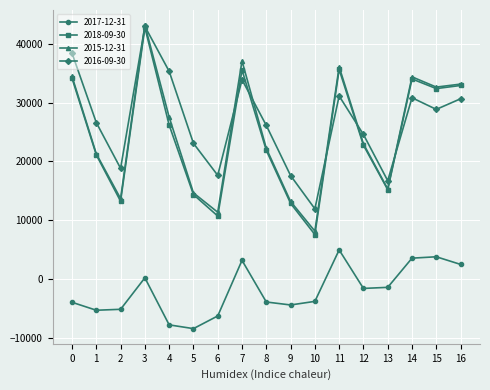

Which series ends up on top after the final intersection of 2016-09-30 and 2015-12-31?

2015-12-31